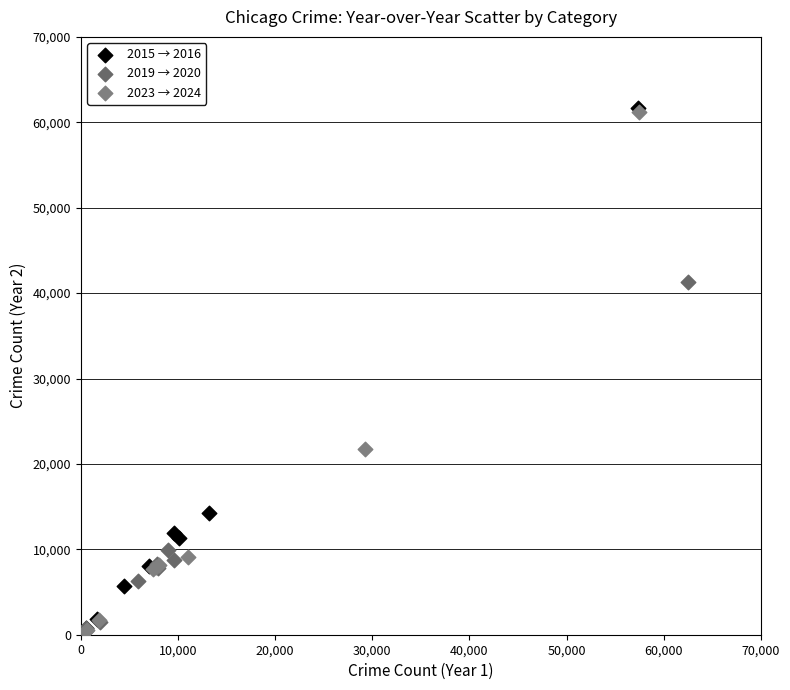

Which series has the largest Y range (max minus min)?

2015 → 2016